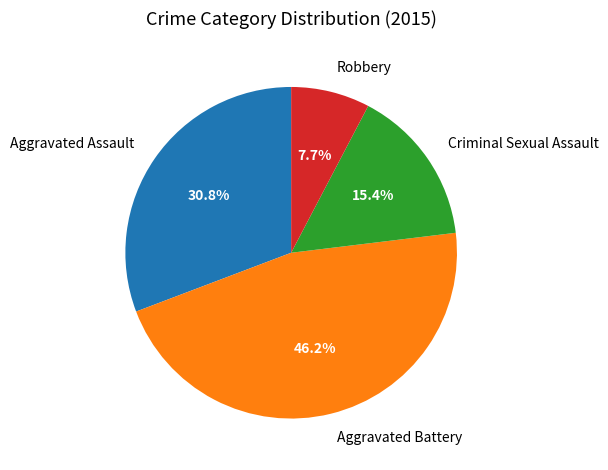

Is Robbery the majority of the pie?

No